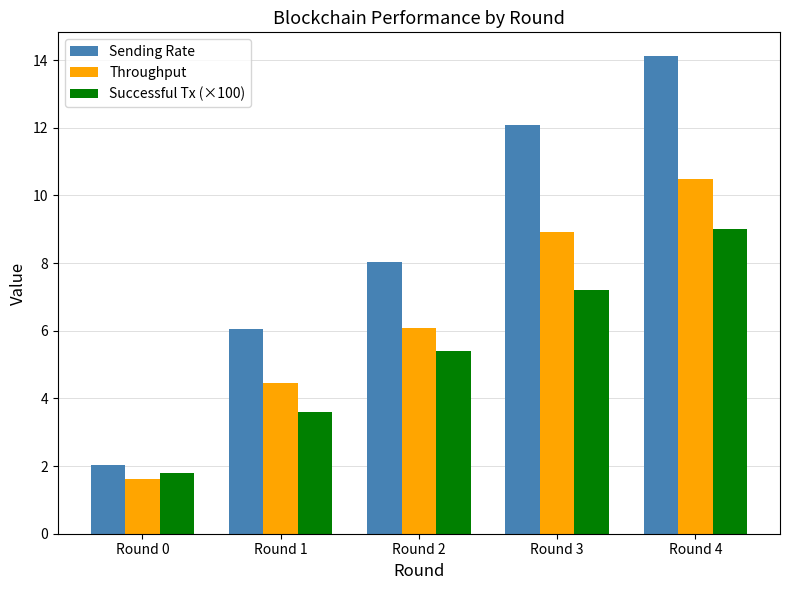

What are all the series names shown in the legend?

Sending Rate, Throughput, Successful Tx (×100)